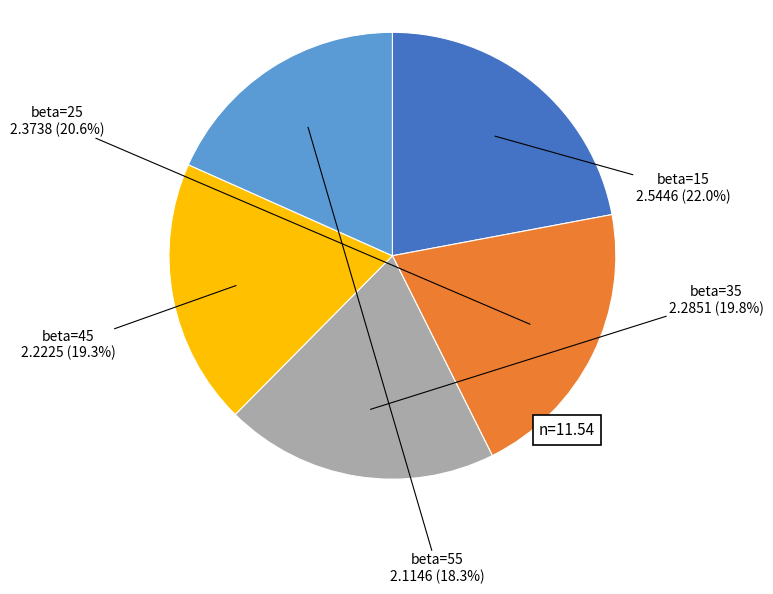

Rank the categories by value from highest to lowest.

beta=15, beta=25, beta=35, beta=45, beta=55